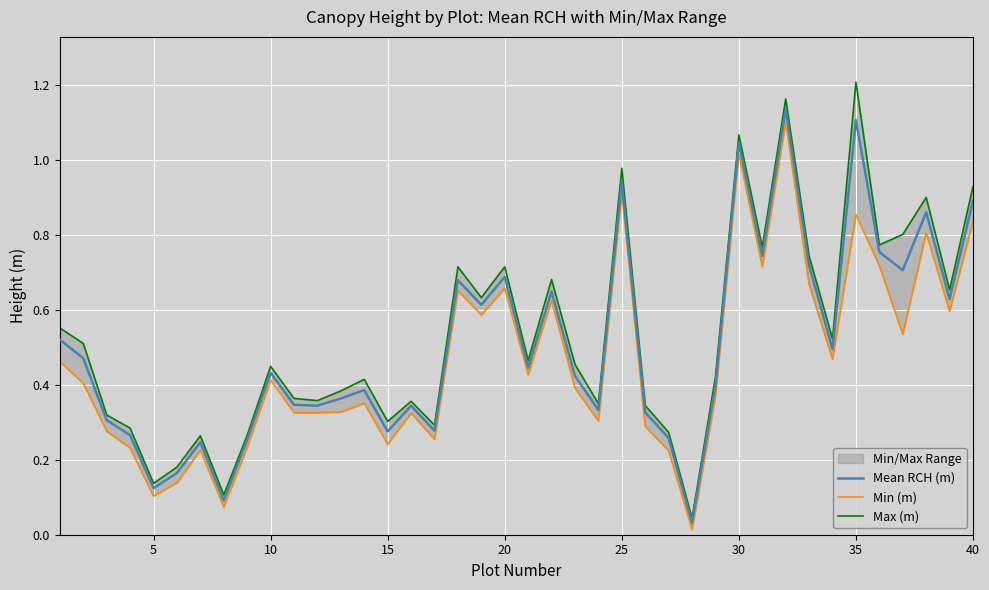

List the series in order of their peak value, highest first.

Max (m), Mean RCH (m), Min (m)